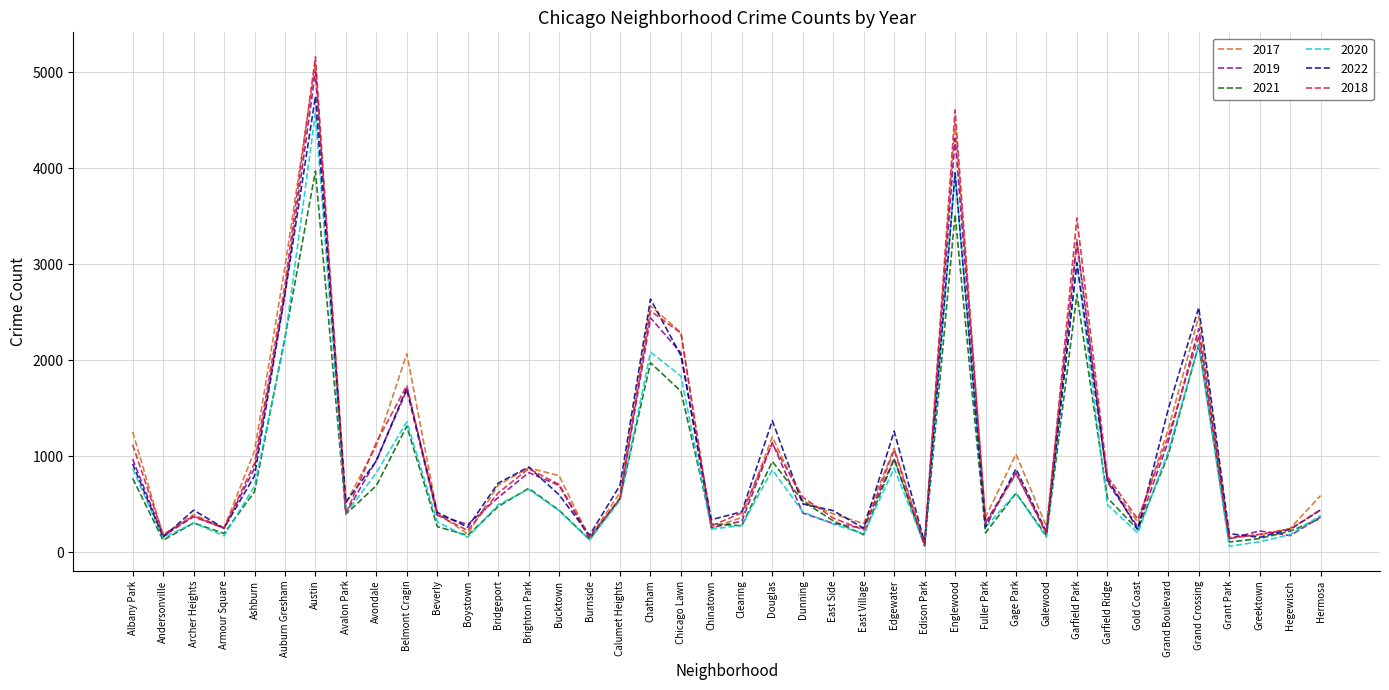

At which category does 2017 reach its first local valley?

Andersonville